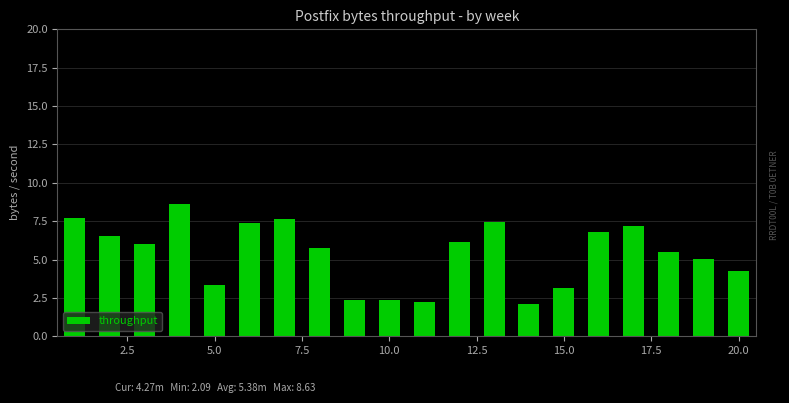

What is the smallest value displayed?

2.1